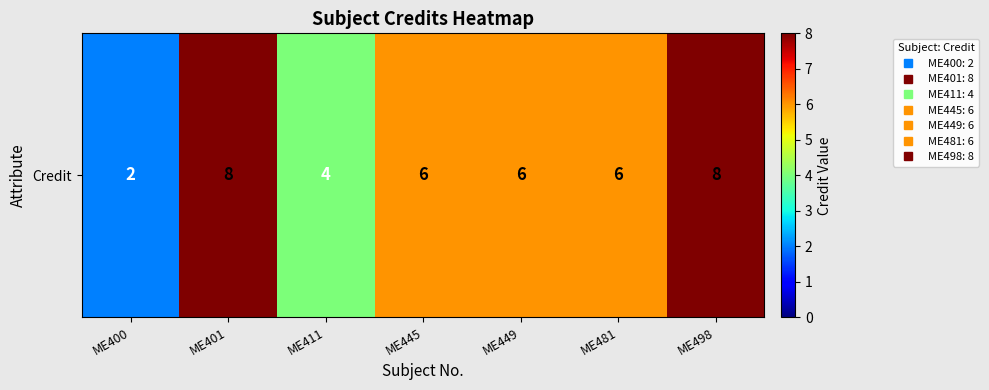

What is the difference between the maximum and minimum values?

6